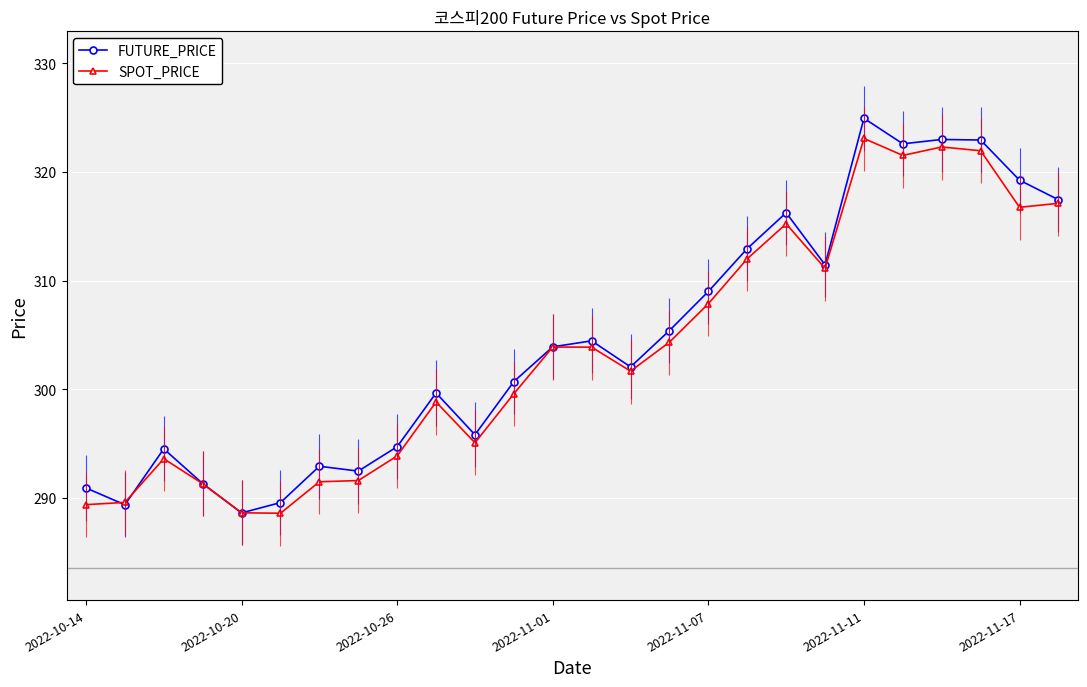

At which label does FUTURE_PRICE reach its peak?

2022-11-11